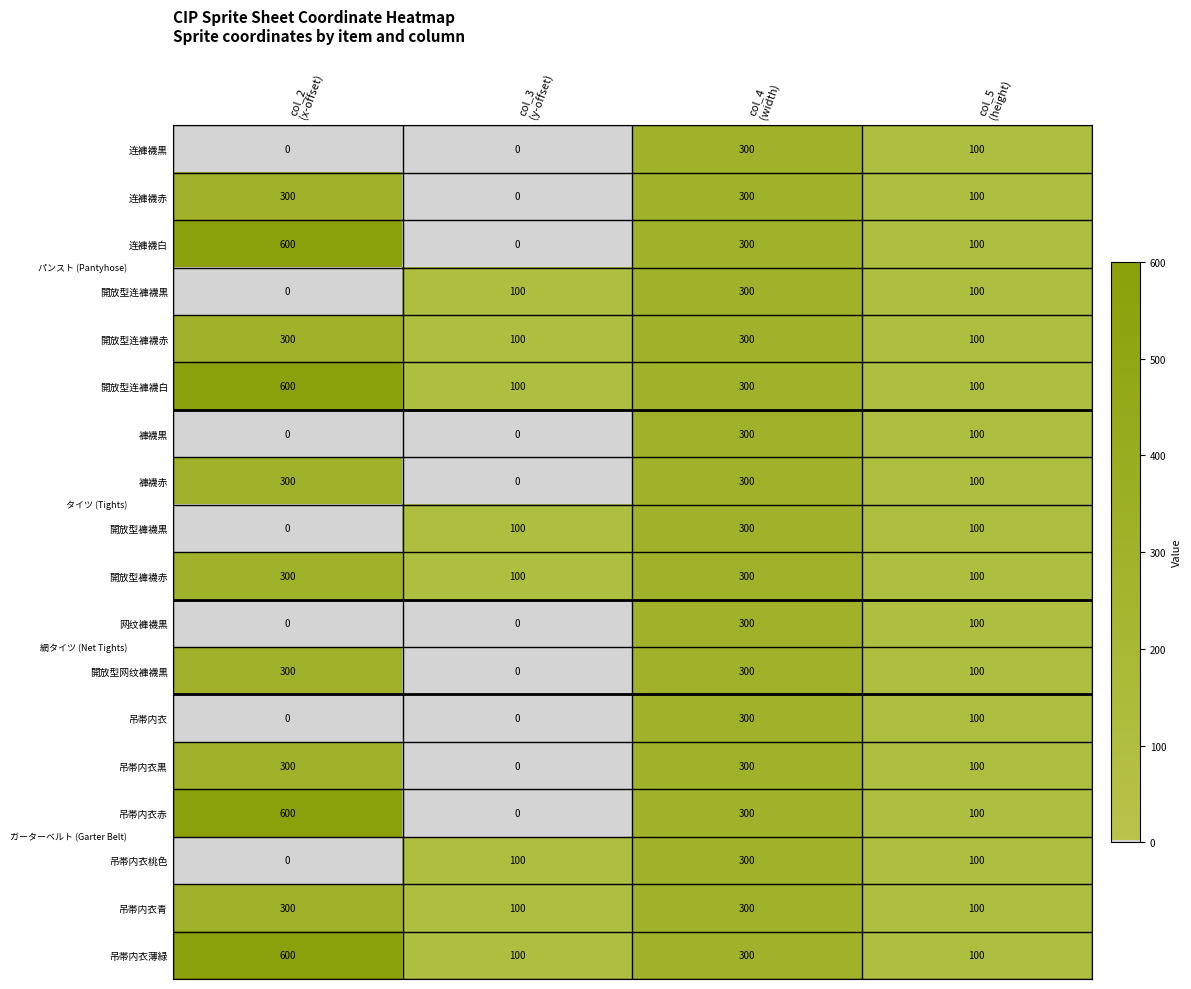

What is the maximum value shown in the chart?

600